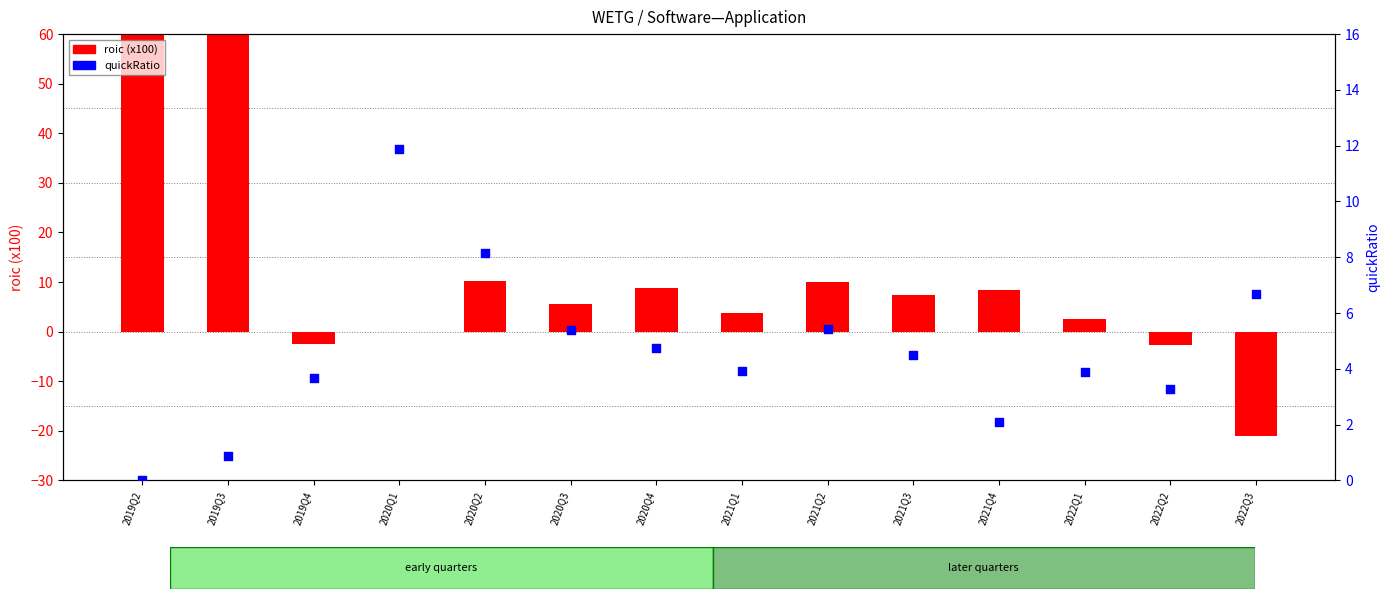

Which series contains the lowest Y value?

roic (scaled x100)